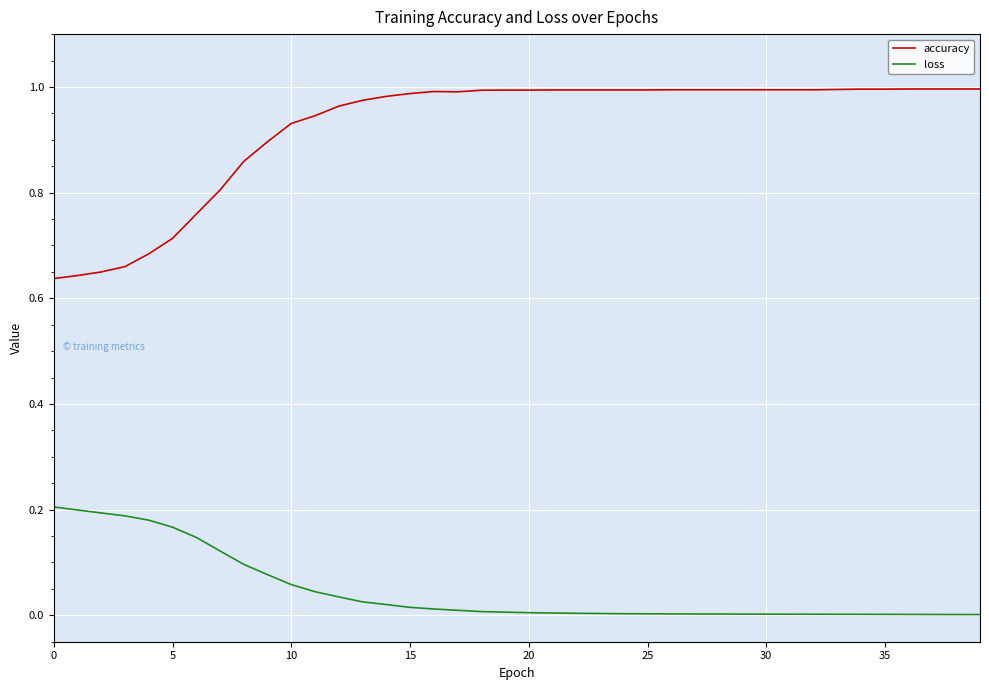

What is the sum of all loss values?

1.9